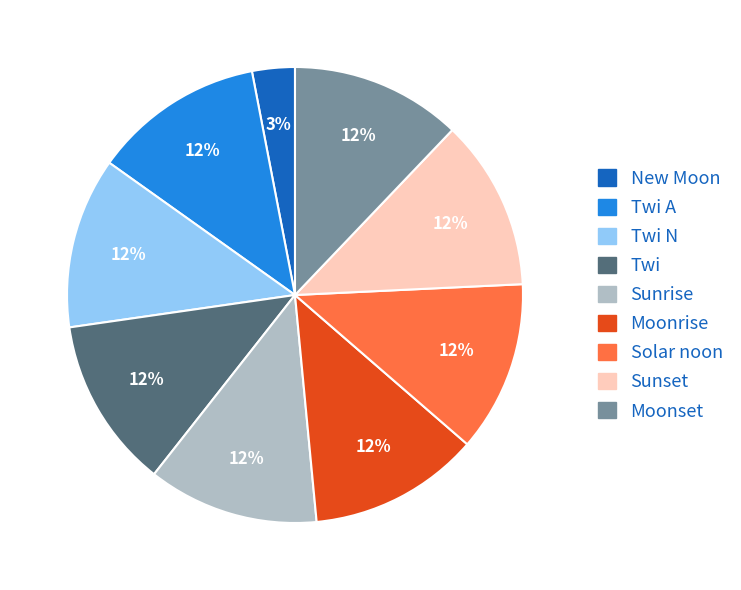

Is there a majority slice in this chart?

No